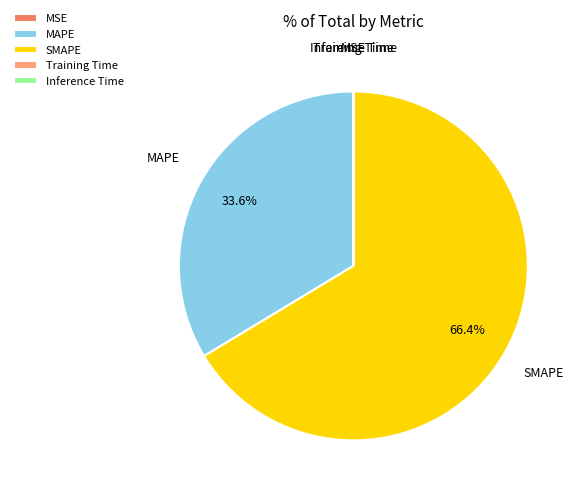

Does any single category account for the majority?

Yes